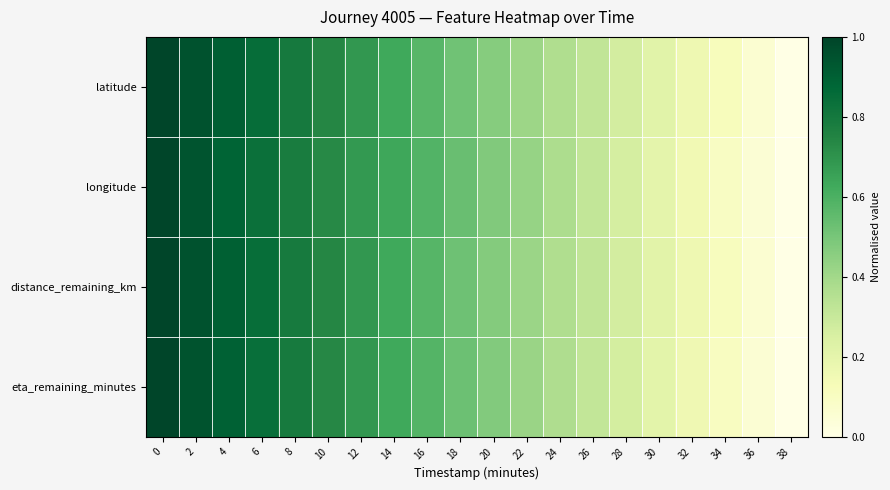

Reading left to right, what are all the values shown in this chart?

latitude: 0=1.0	2=1.0	4=0.9	6=0.8	8=0.8	10=0.7	12=0.7	14=0.6	16=0.6	18=0.5	20=0.5	22=0.4	24=0.4	26=0.3	28=0.3	30=0.2	32=0.2	34=0.1	36=0.1	38=0.0
longitude: 0=1.0	2=0.9	4=0.9	6=0.8	8=0.8	10=0.7	12=0.7	14=0.6	16=0.6	18=0.5	20=0.5	22=0.4	24=0.4	26=0.3	28=0.3	30=0.2	32=0.2	34=0.1	36=0.0	38=0.0
distance_remaining_km: 0=1.0	2=0.9	4=0.9	6=0.8	8=0.8	10=0.7	12=0.7	14=0.6	16=0.6	18=0.5	20=0.5	22=0.4	24=0.4	26=0.3	28=0.3	30=0.2	32=0.2	34=0.1	36=0.1	38=0.0
eta_remaining_minutes: 0=1.0	2=0.9	4=0.9	6=0.8	8=0.8	10=0.7	12=0.7	14=0.6	16=0.6	18=0.5	20=0.5	22=0.4	24=0.4	26=0.3	28=0.3	30=0.2	32=0.2	34=0.1	36=0.1	38=0.0